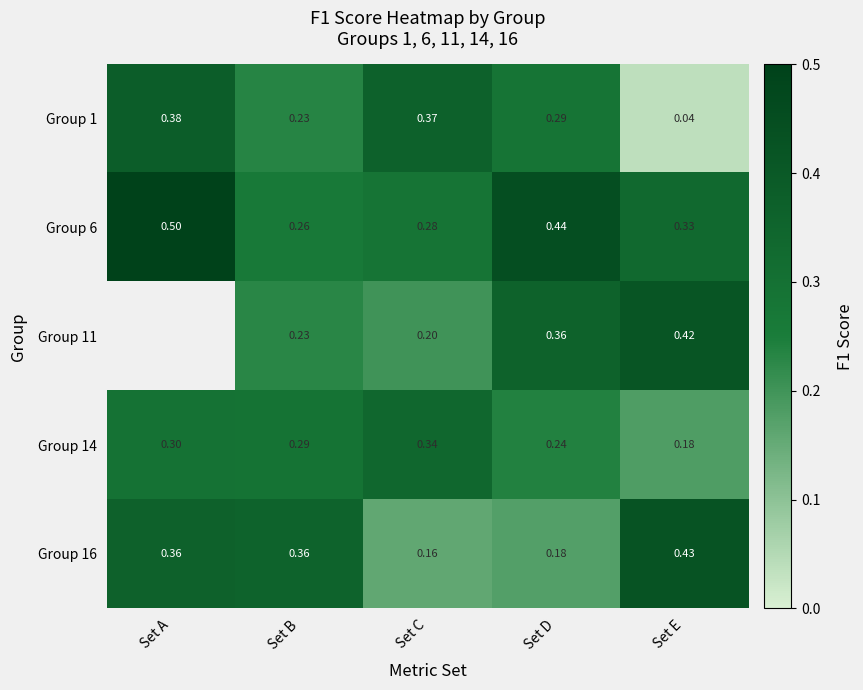

Which category has the lowest value in the Group 14 series?

Set E